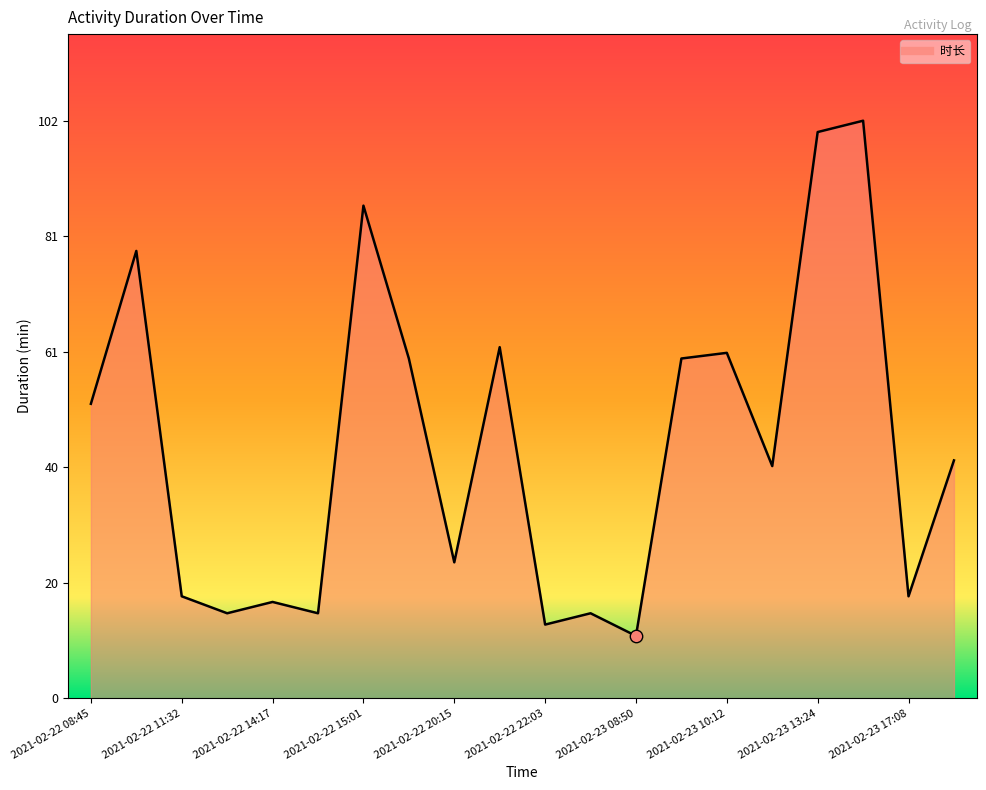

Which has a higher value, 2021-02-23 17:08 or 2021-02-23 08:50?

2021-02-23 17:08